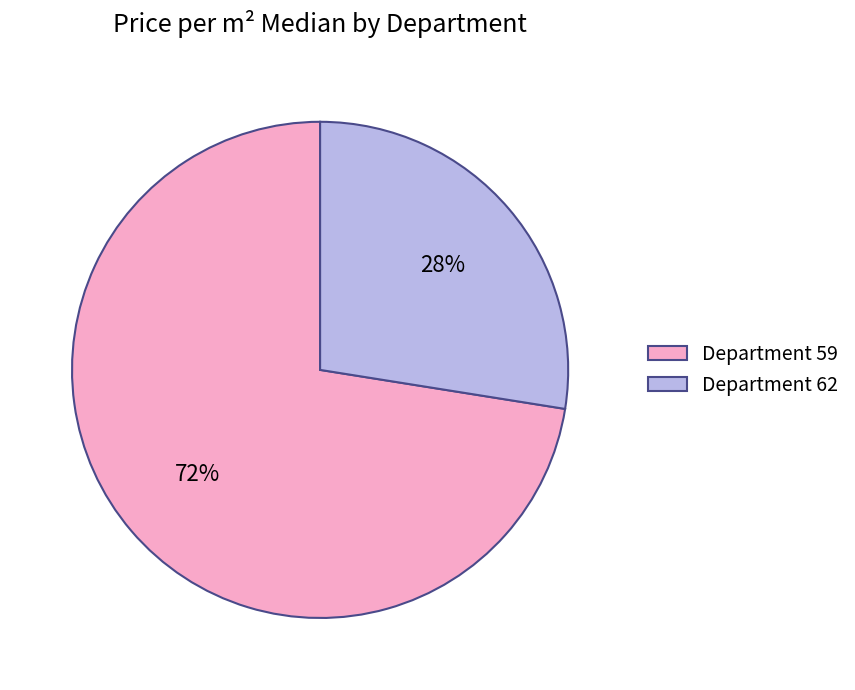

Which slice represents more than half of the pie?

Department 59